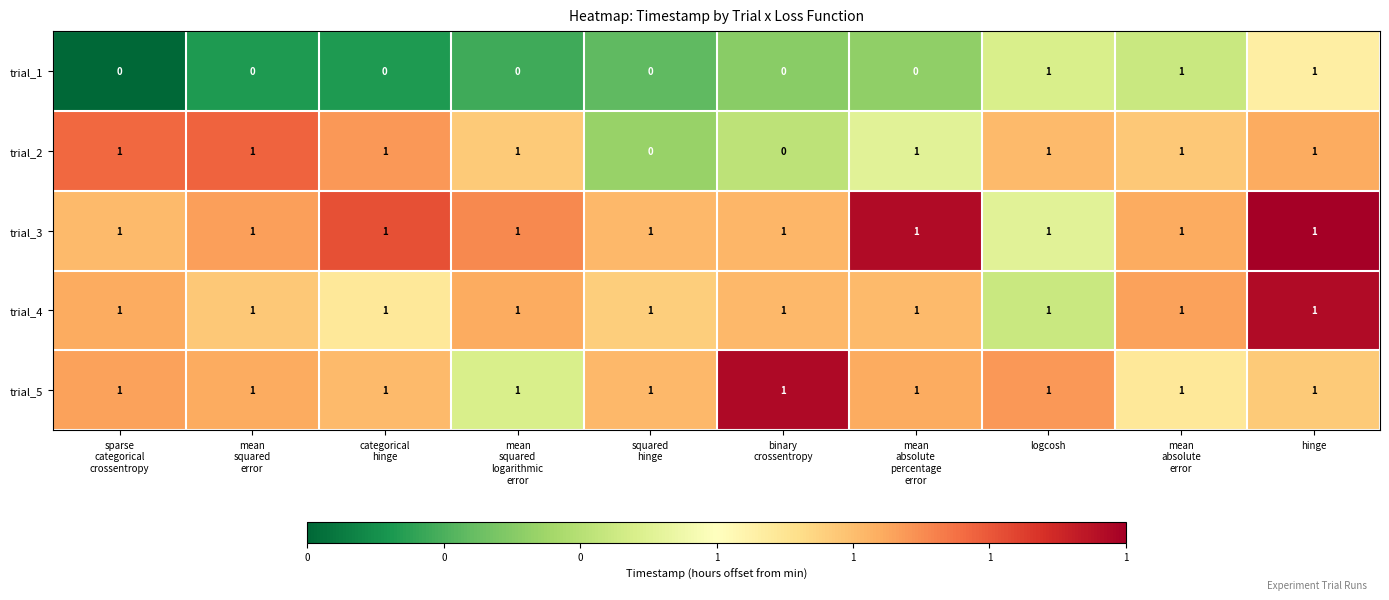

Count the number of data series in this chart.

5